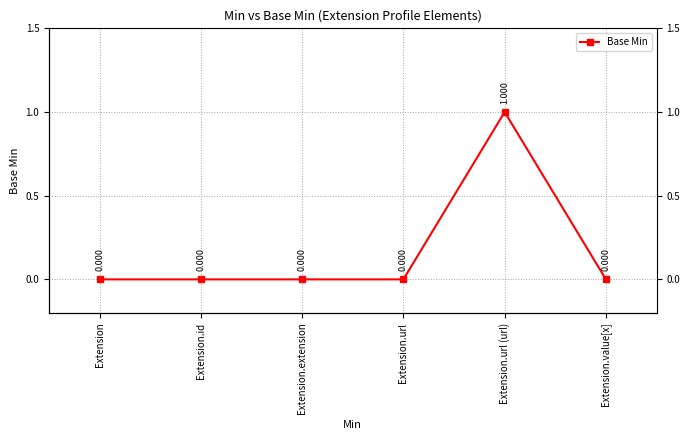

What is the sum of all values?

1